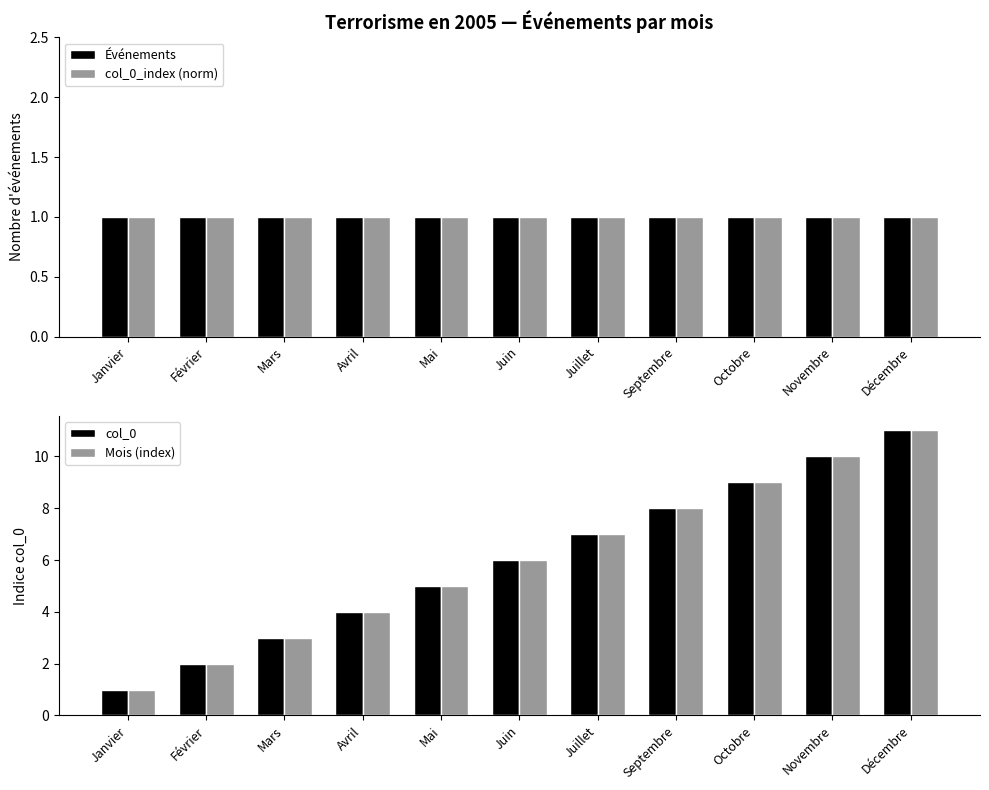

True or false: col_0 has a value of 7 at Juillet.

True